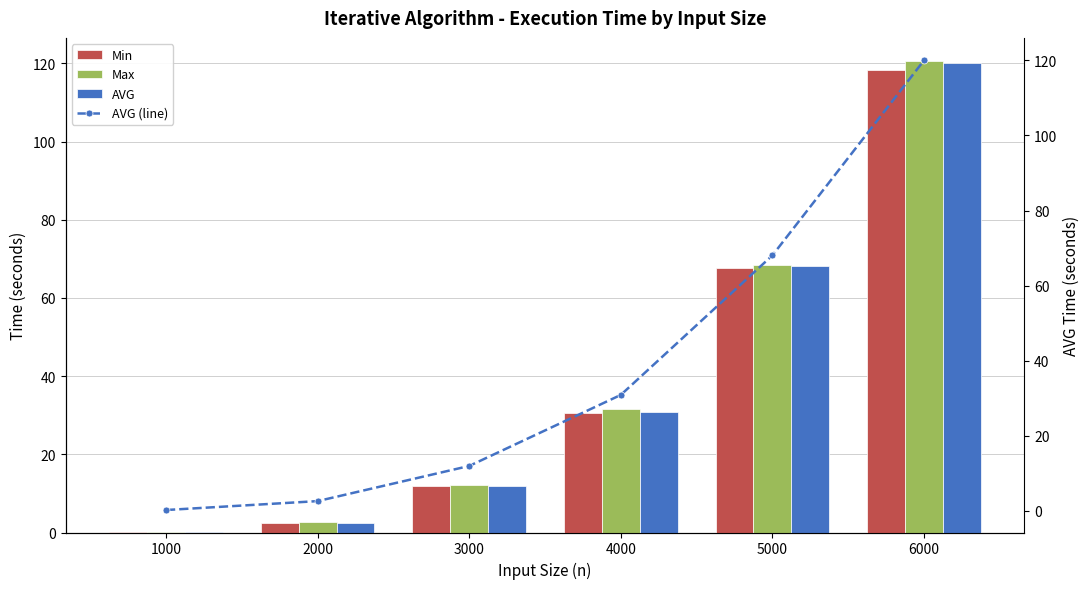

What is the difference between the maximum and minimum values in the Max series?

120.3